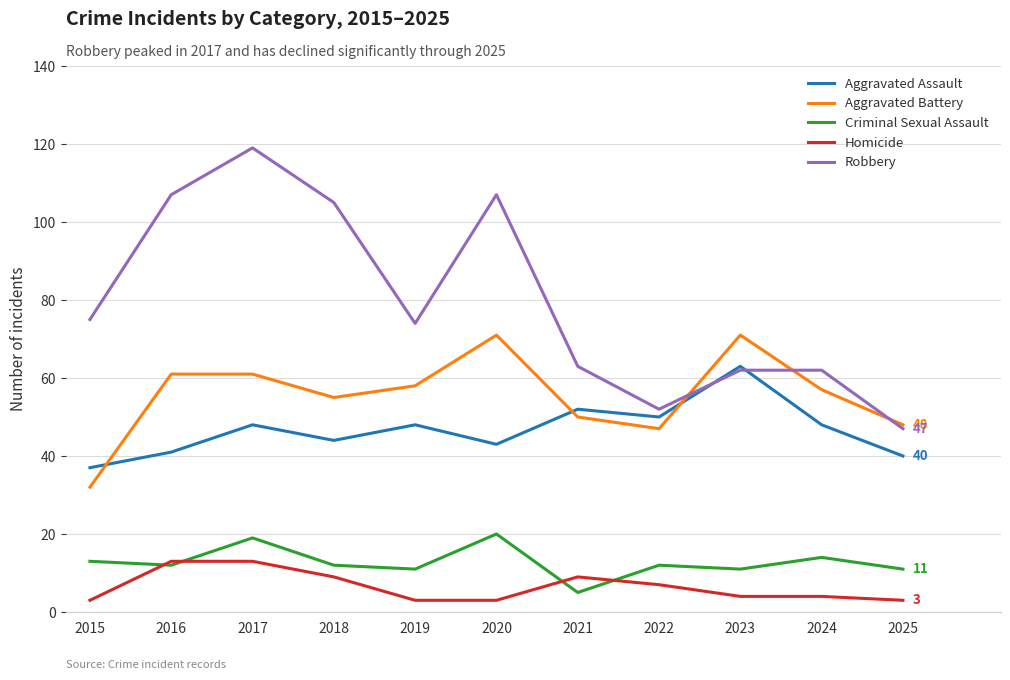

True or false: Homicide has a value of 4 at 2023.

True